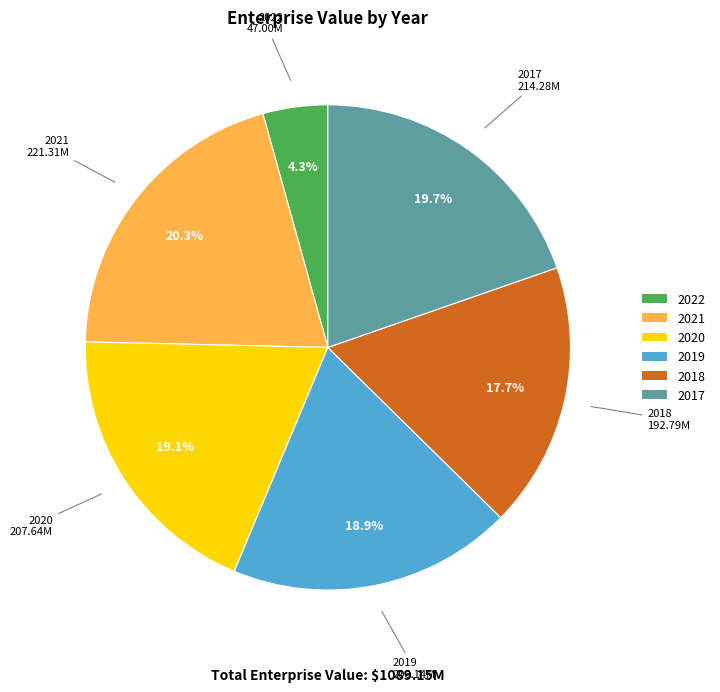

Between 2020 and 2017, which is larger?

2017